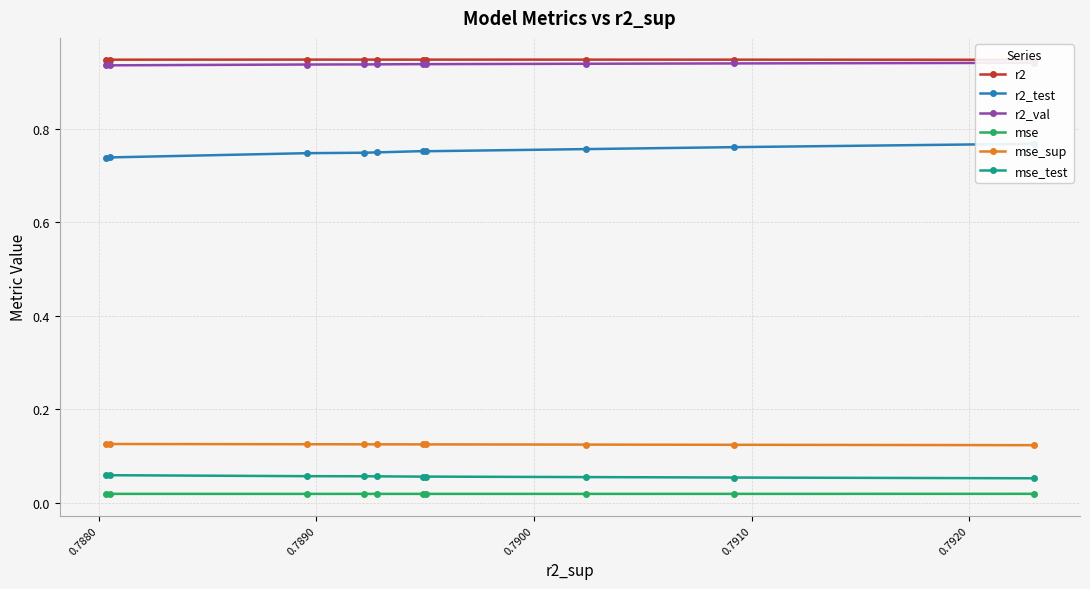

True or false: mse and r2 intersect in this chart.

False